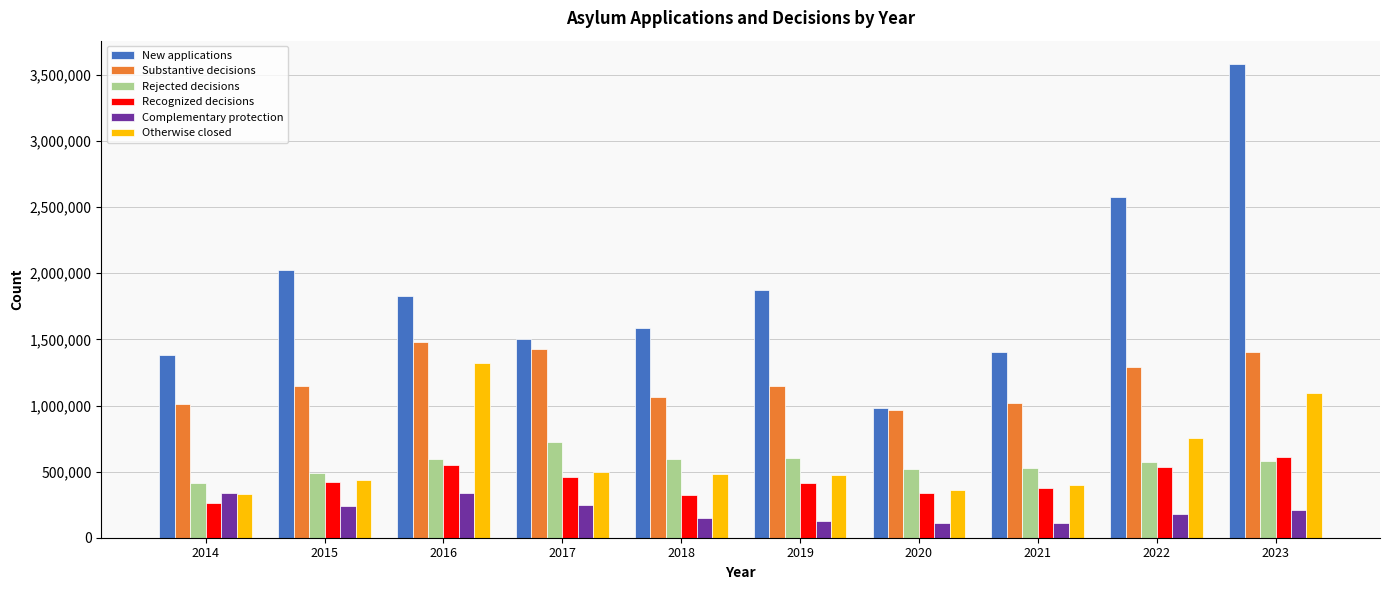

Which series has the largest total across all categories?

New applications